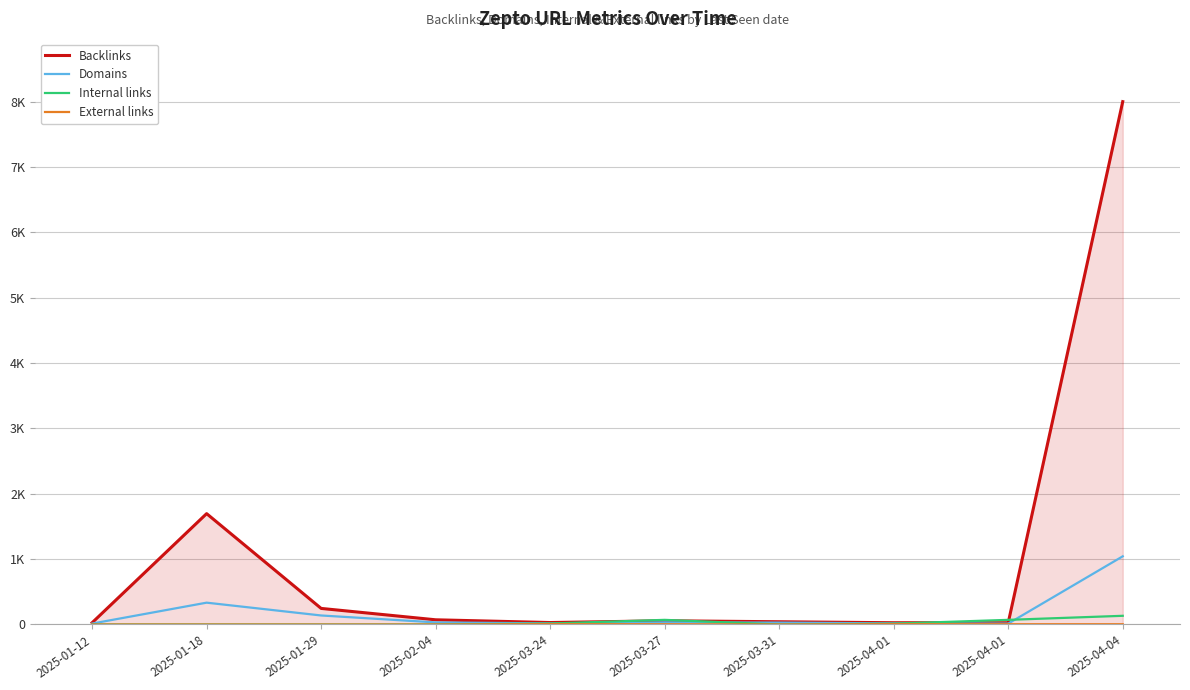

True or false: Backlinks and External links intersect in this chart.

False